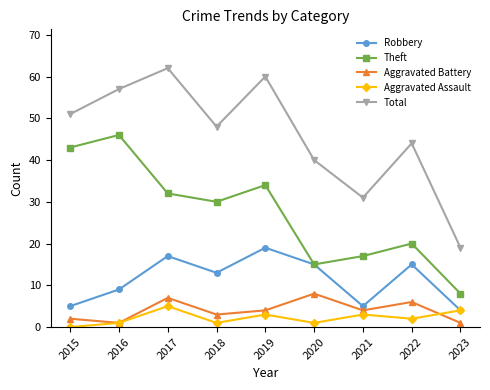

How many interior local peaks does the Theft series have?

3